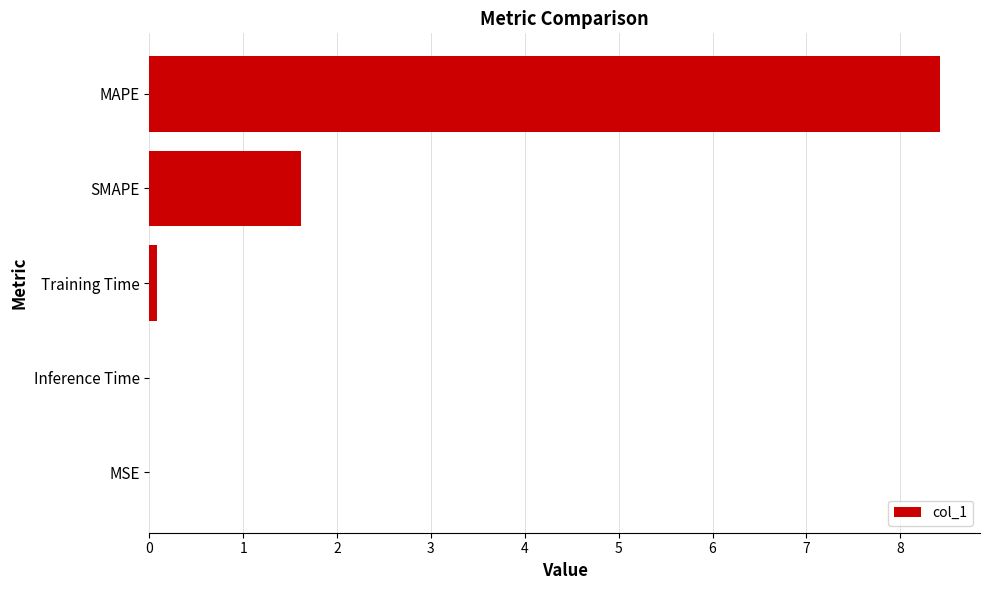

The value at SMAPE is 1.6. True or false?

True